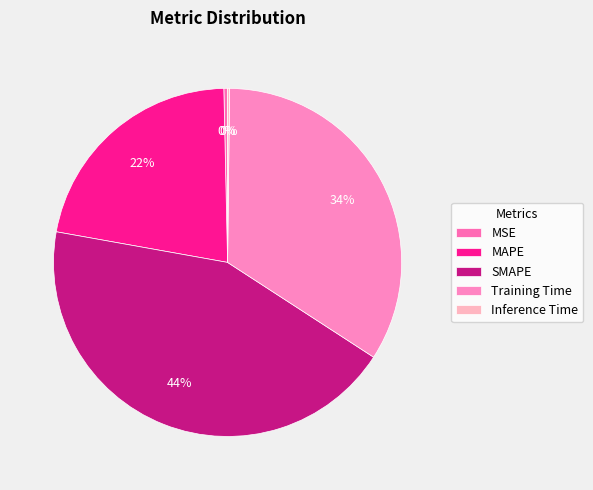

Is Inference Time the majority of the pie?

No